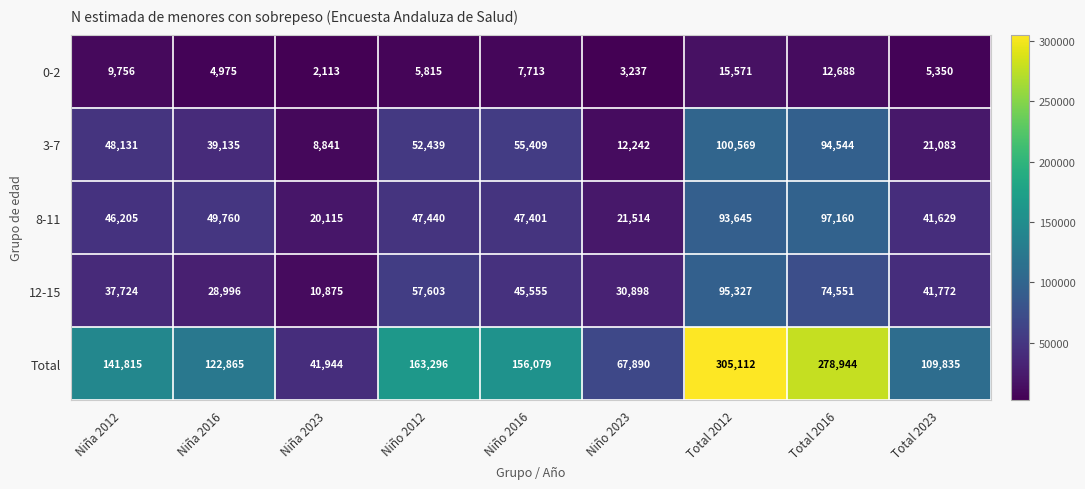

At which category does the chart reach its peak across all series?

Total 2012